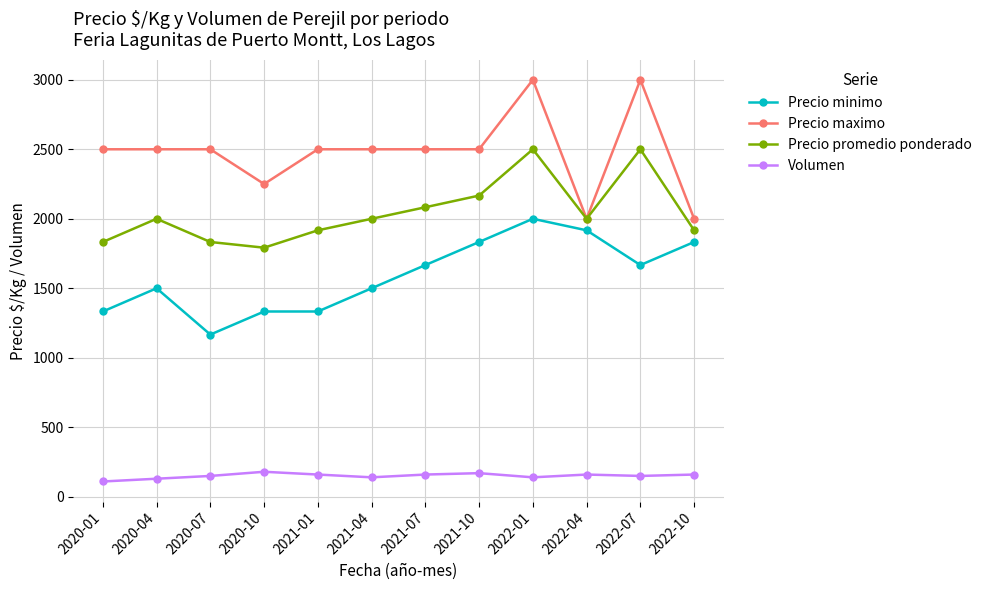

What is the label of the 2nd point from the left?

2020-04